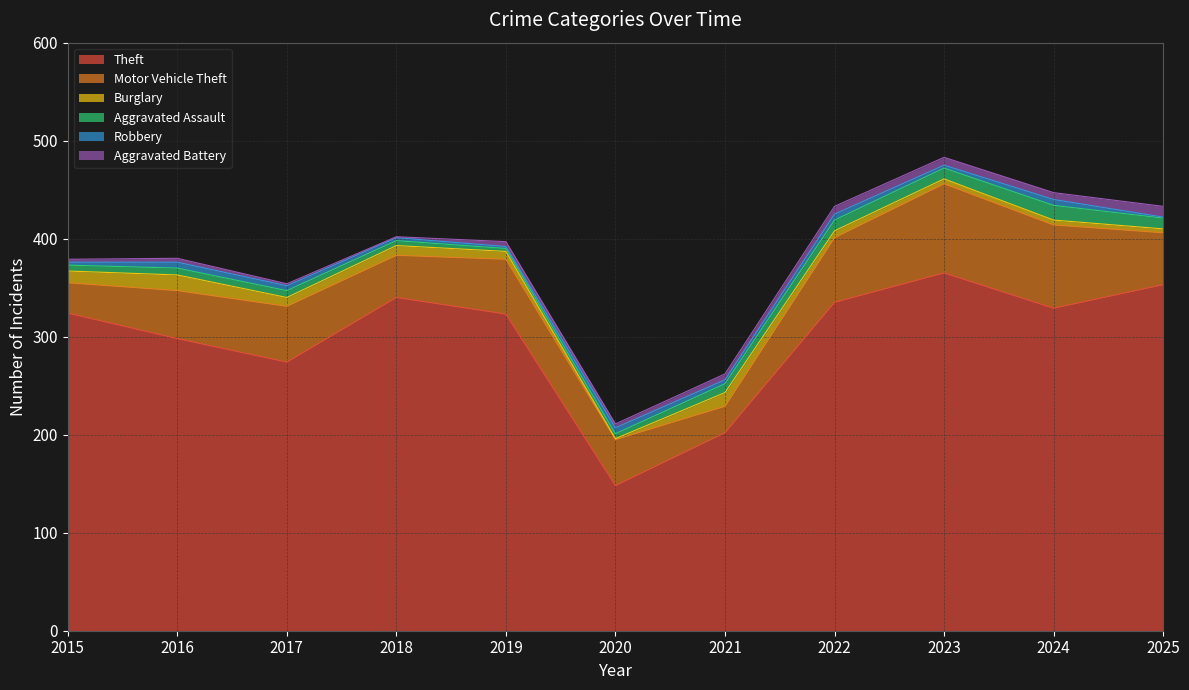

What are all the series names shown in the legend?

Theft, Motor Vehicle Theft, Burglary, Aggravated Assault, Robbery, Aggravated Battery